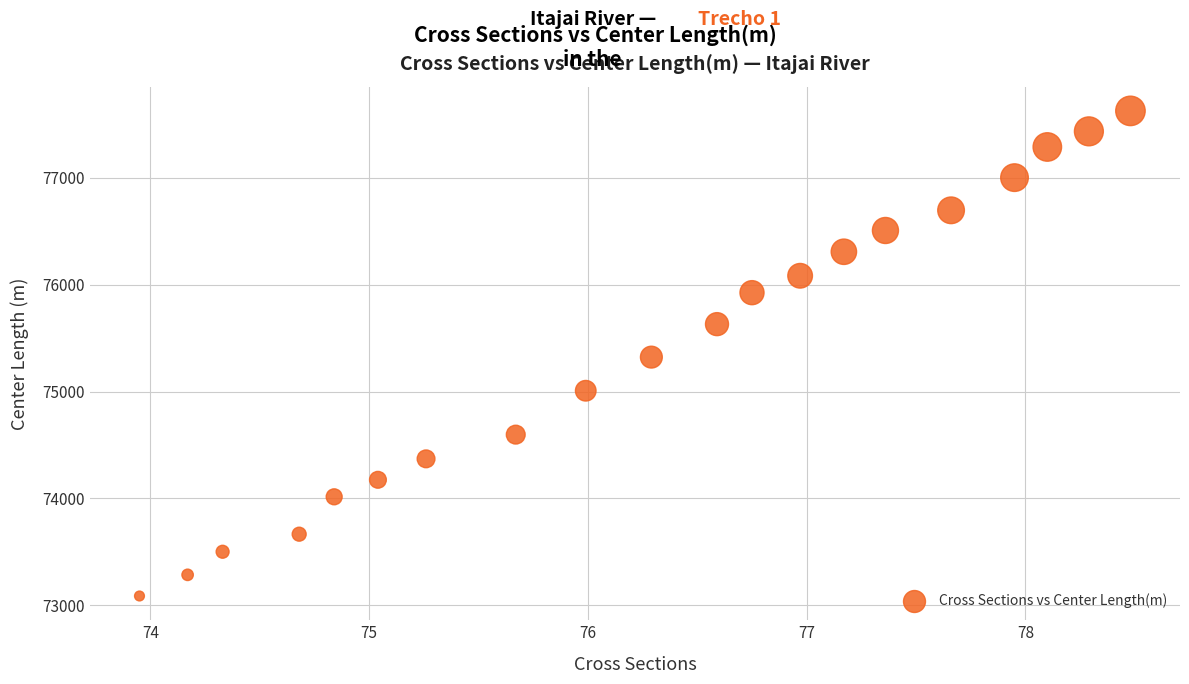

What is the range of Y values (max minus min)?

4536.0